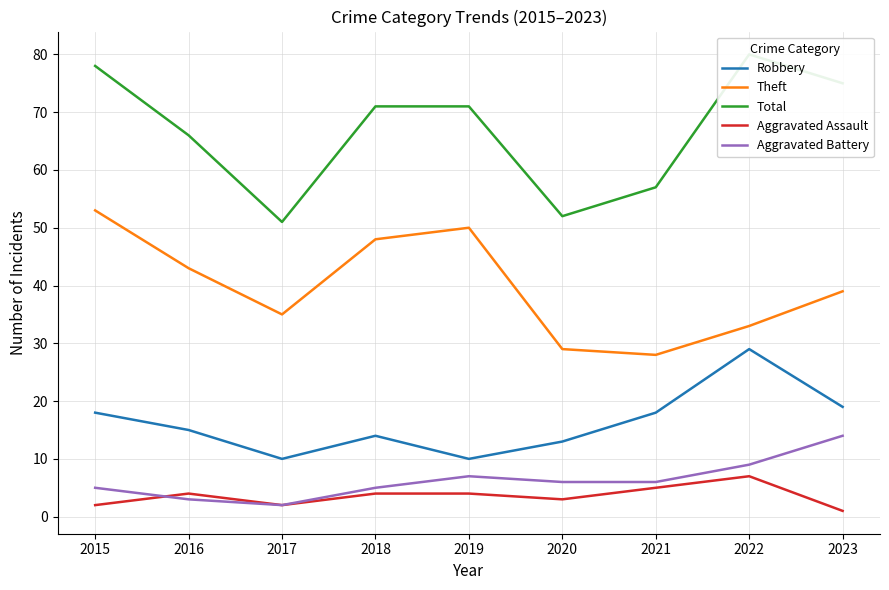

At which category does the chart reach its minimum across all series?

2023